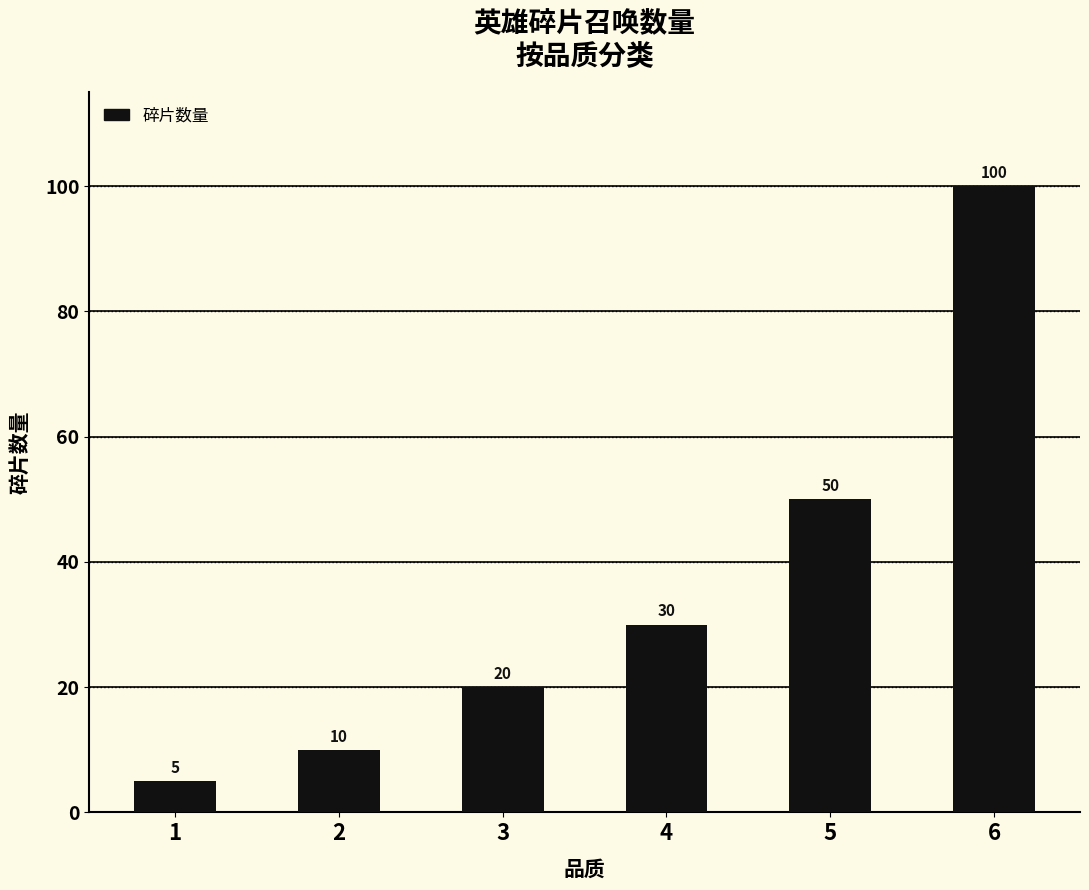

What is the average value?

36